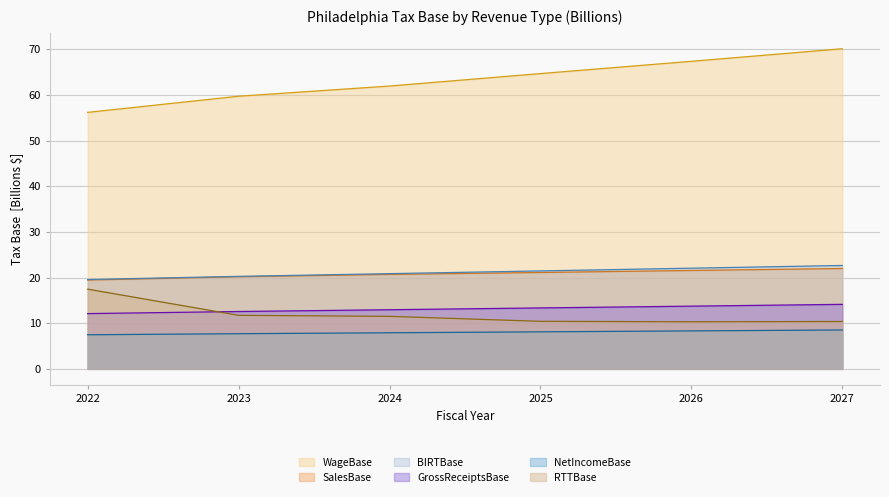

List the series in order of their peak value, lowest first.

NetIncomeBase, GrossReceiptsBase, RTTBase, SalesBase, BIRTBase, WageBase